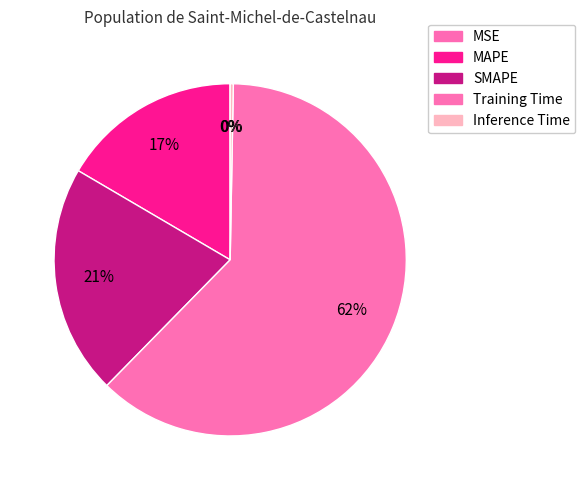

Which category accounts for the majority?

Training Time